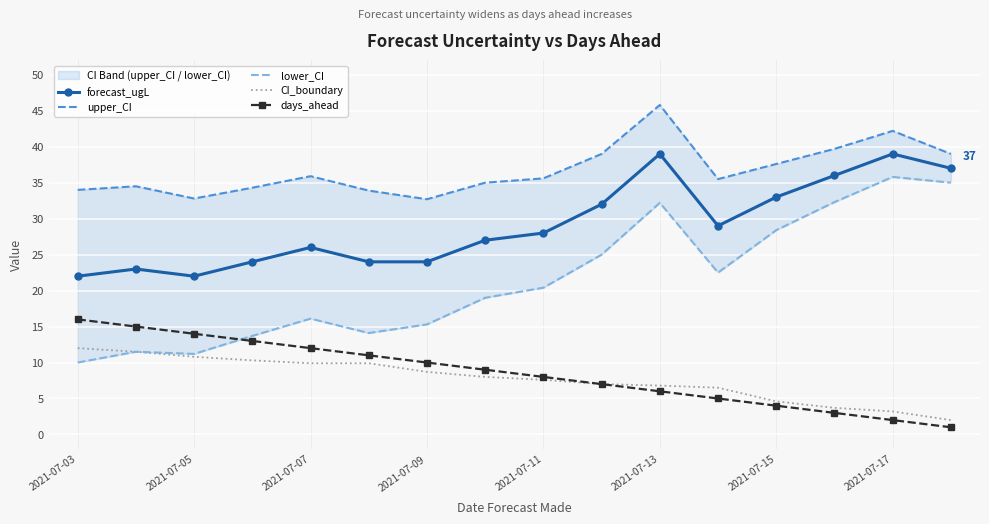

Read the CI_boundary value at 2021-07-09.

8.7